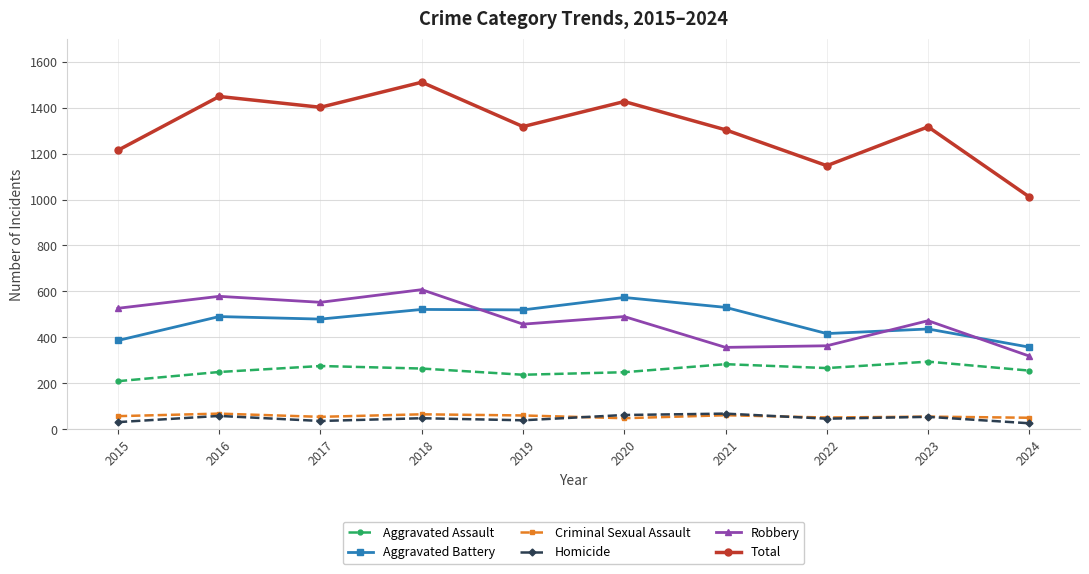

True or false: Aggravated Assault has a value of 276 at 2017.

True